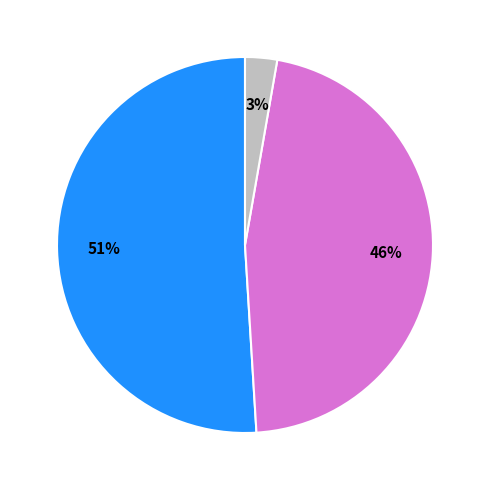

Does any single category account for the majority?

Yes